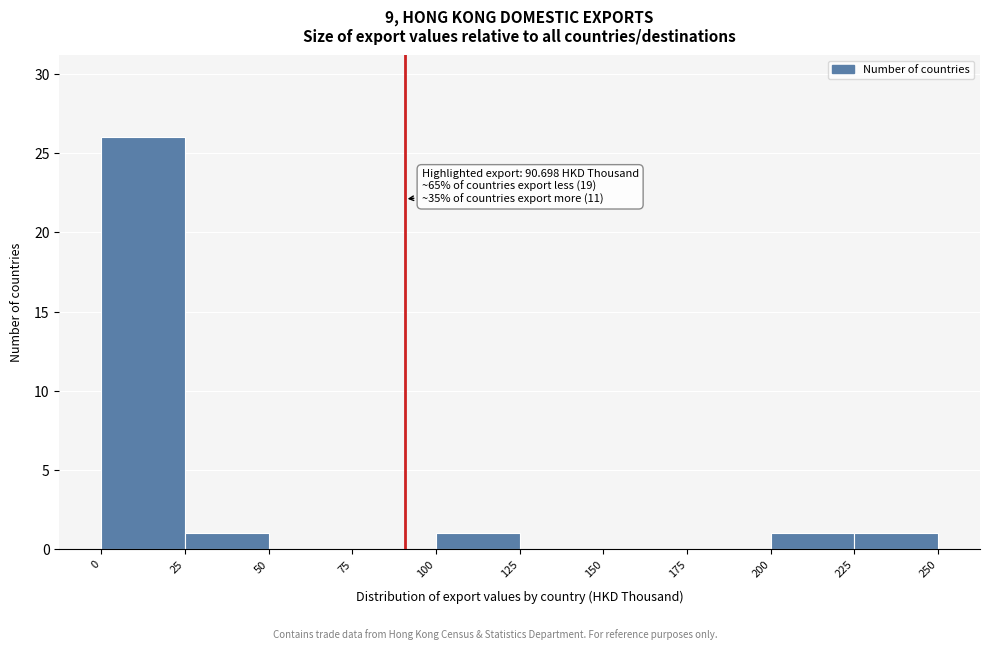

Over which range of the x-axis is the bar tallest?

0 to 25